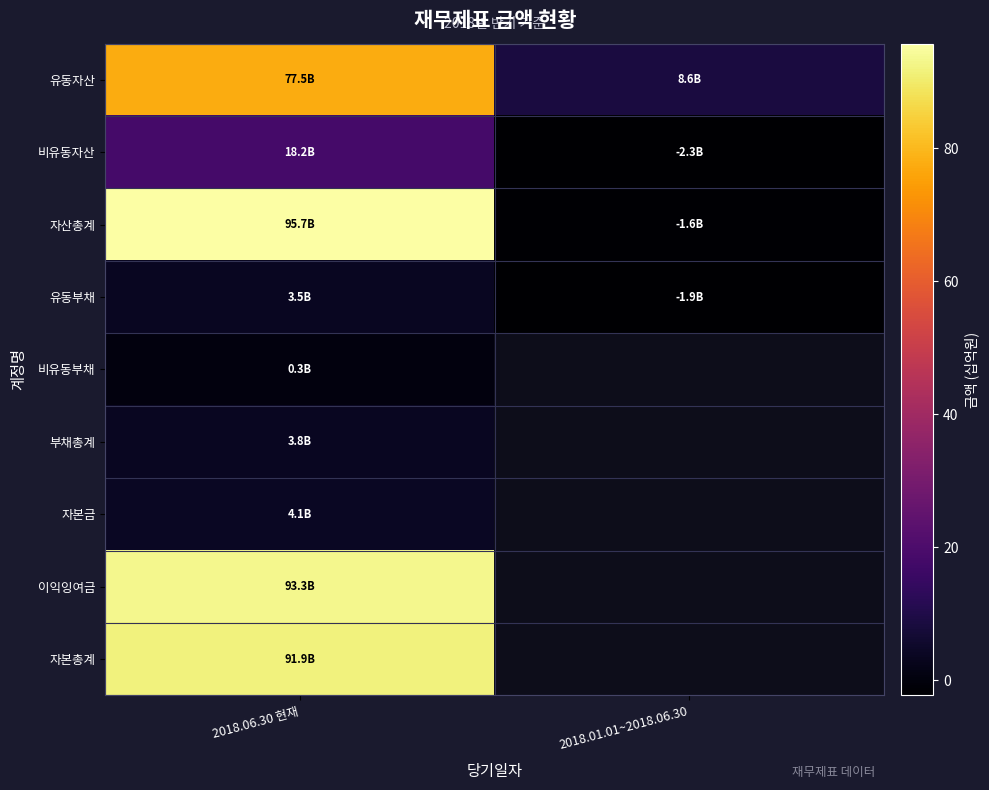

How many distinct data groups are displayed?

9